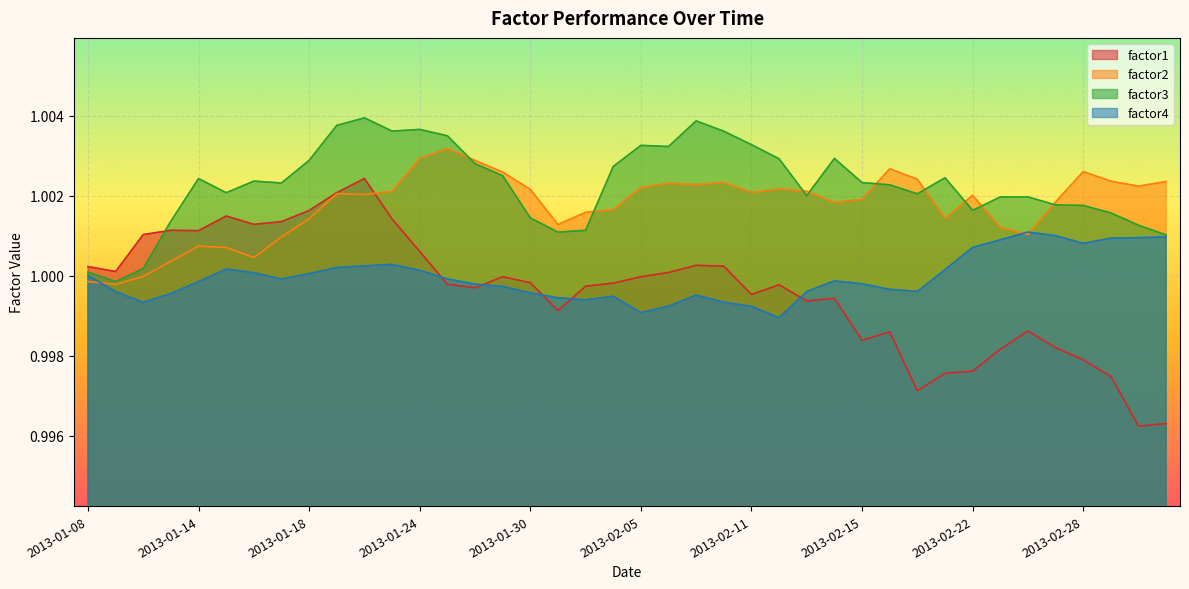

Between 2013-02-01 and 2013-02-06, which series saw the biggest shift?

factor3